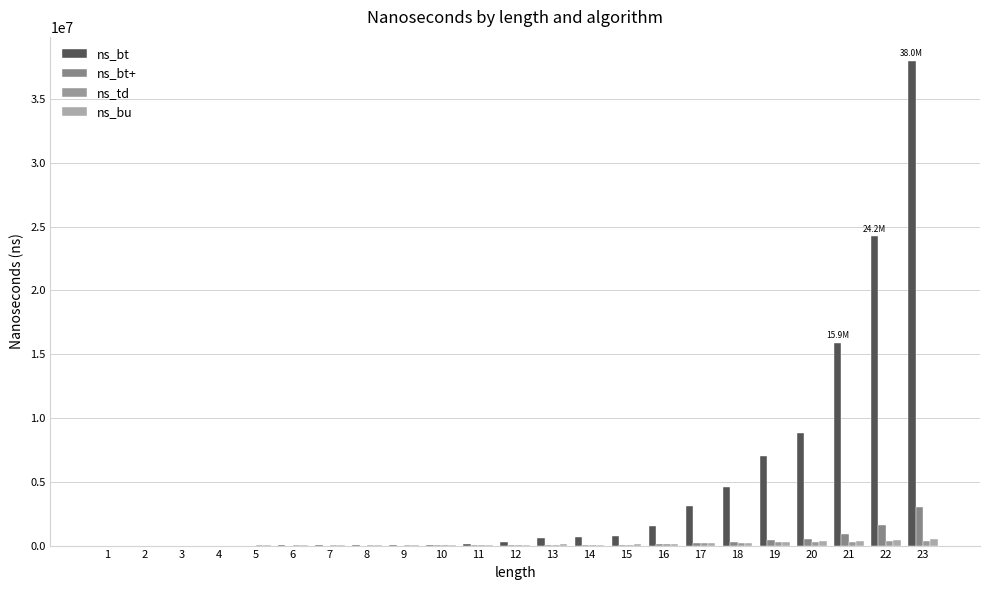

What is the value of the ns_td bar at the 9th from the left?

28726